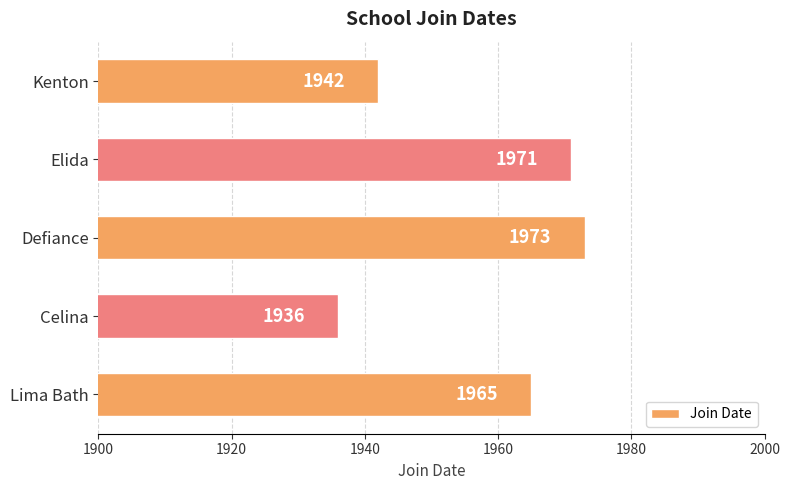

Rank the categories by value from lowest to highest.

Celina, Kenton, Lima Bath, Elida, Defiance